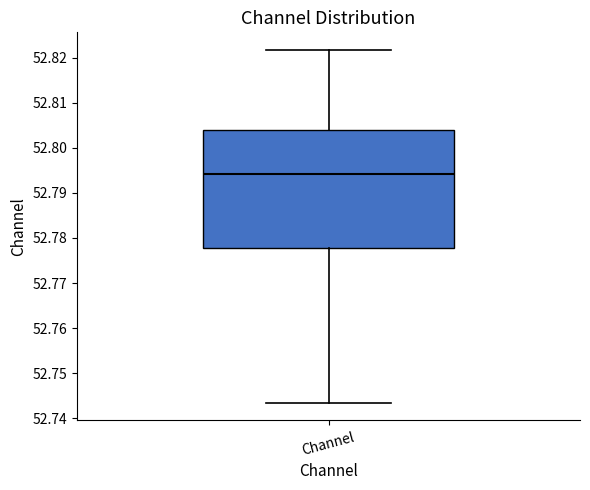

Transcribe this box plot: give where the median line is, the range the box spans, and where the two whiskers end, as read against the y-axis. The values are not printed on the chart, so give them approximately, as read against the axis.

median 52.794, box 52.778 to 52.804, whiskers 52.743 to 52.822